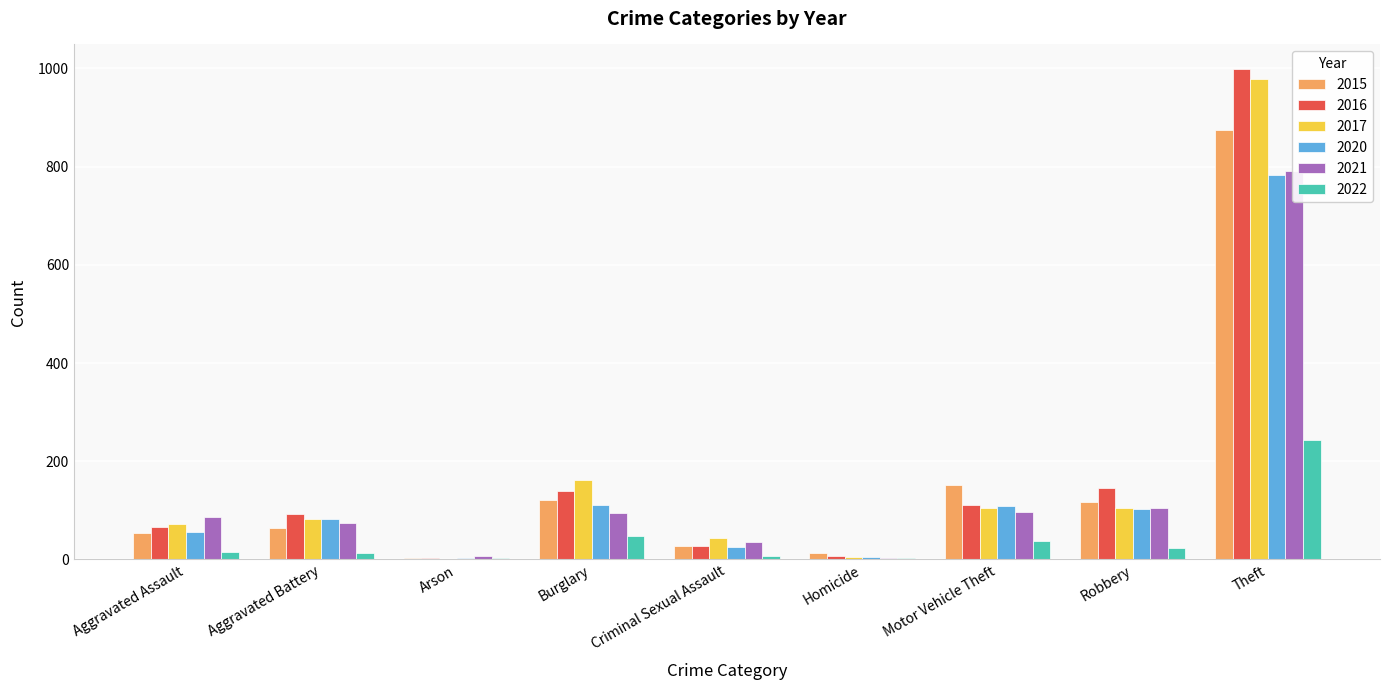

What value does the 2015 series have at Robbery, to the nearest 100?

100